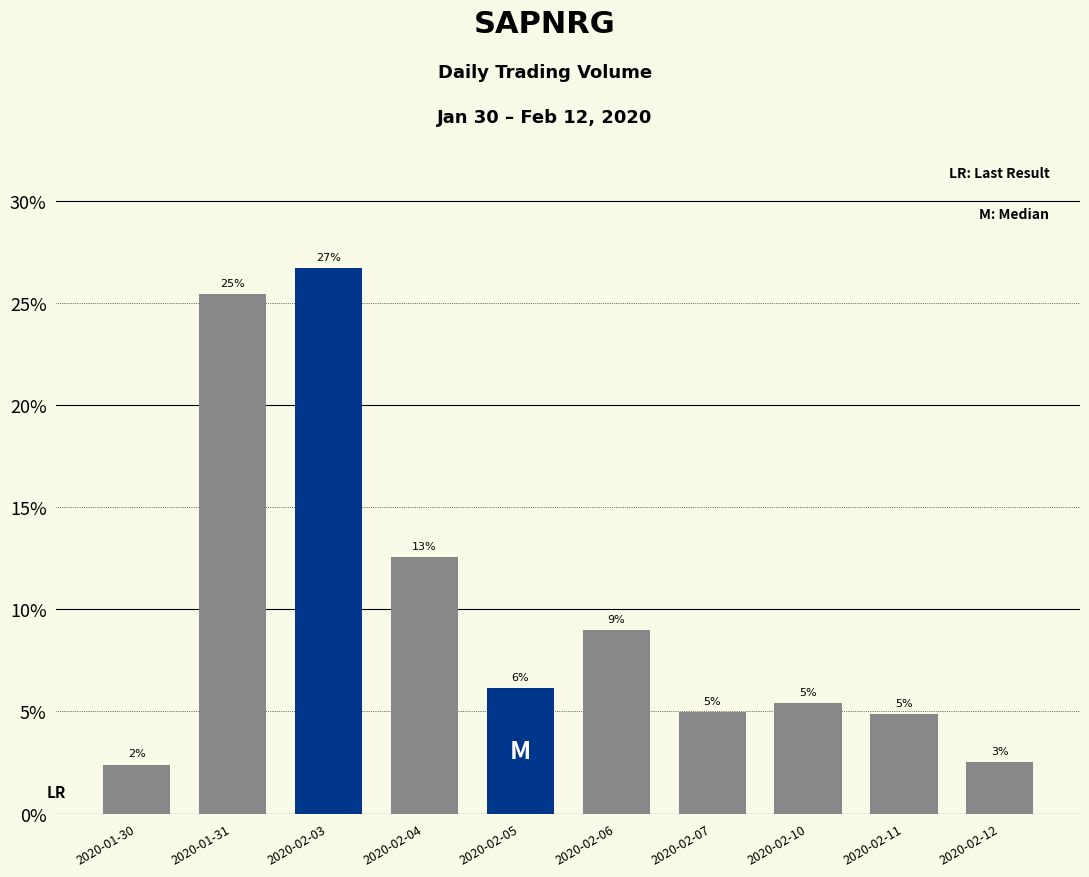

Are the bars horizontal?

No